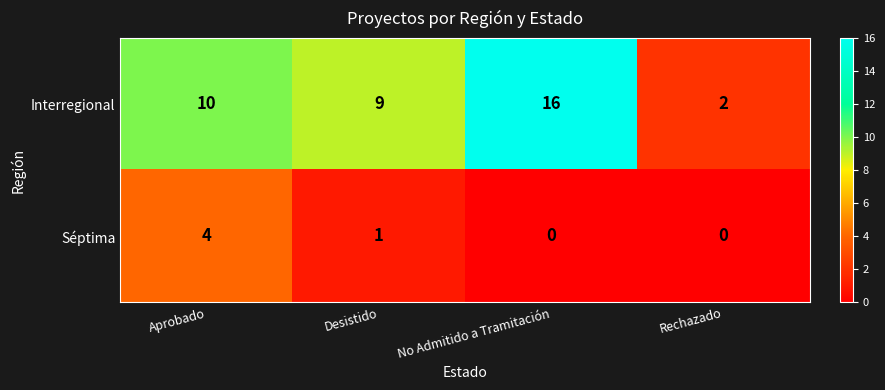

Reading left to right, extract all data points from this chart.

Interregional: 10	9	16	2
Séptima: 4	1	0	0